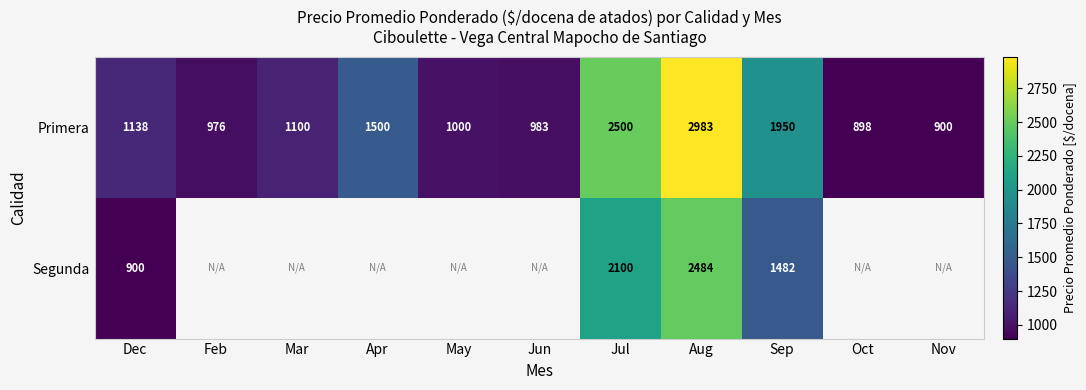

At which label does Primera first exceed 1100?

Dec